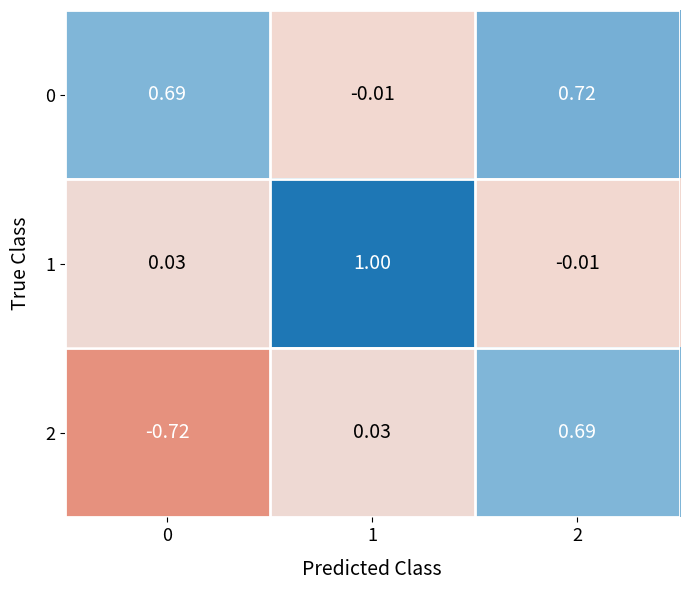

Is the value of 0 at 2 greater than the value of 1 at 2?

Yes